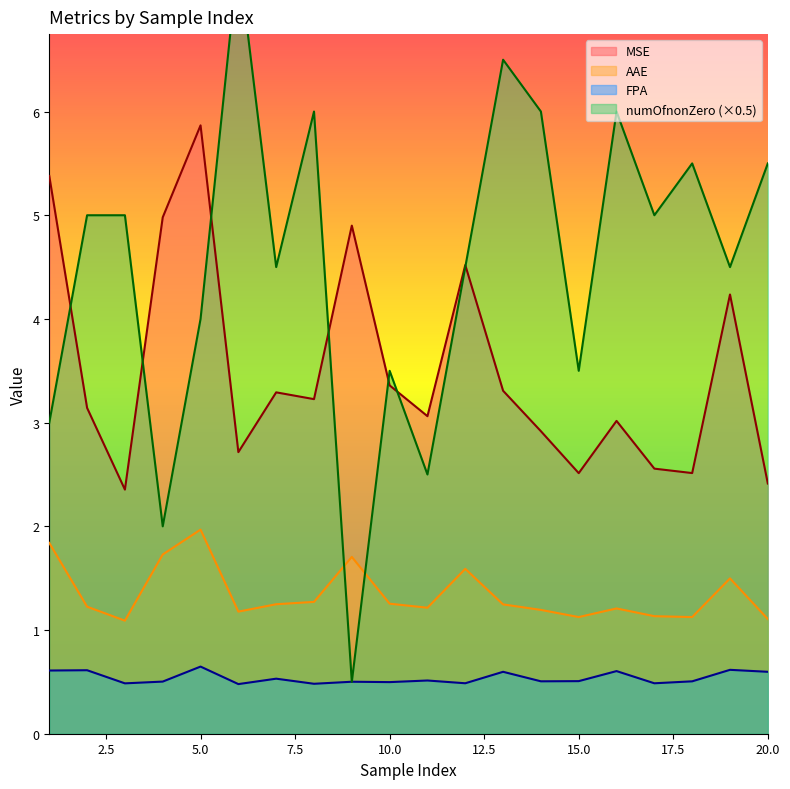

The value of MSE at 12 is 4.5. True or false?

True